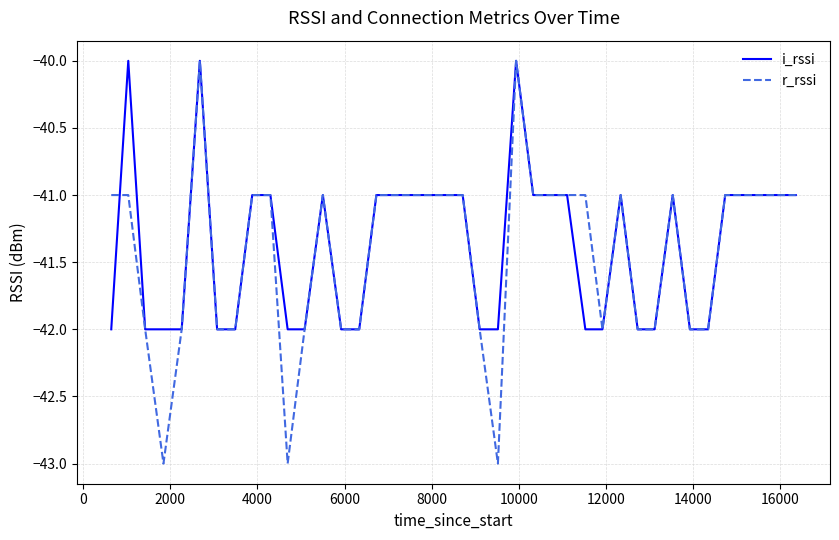

What are all the series names shown in the legend?

i_rssi, r_rssi